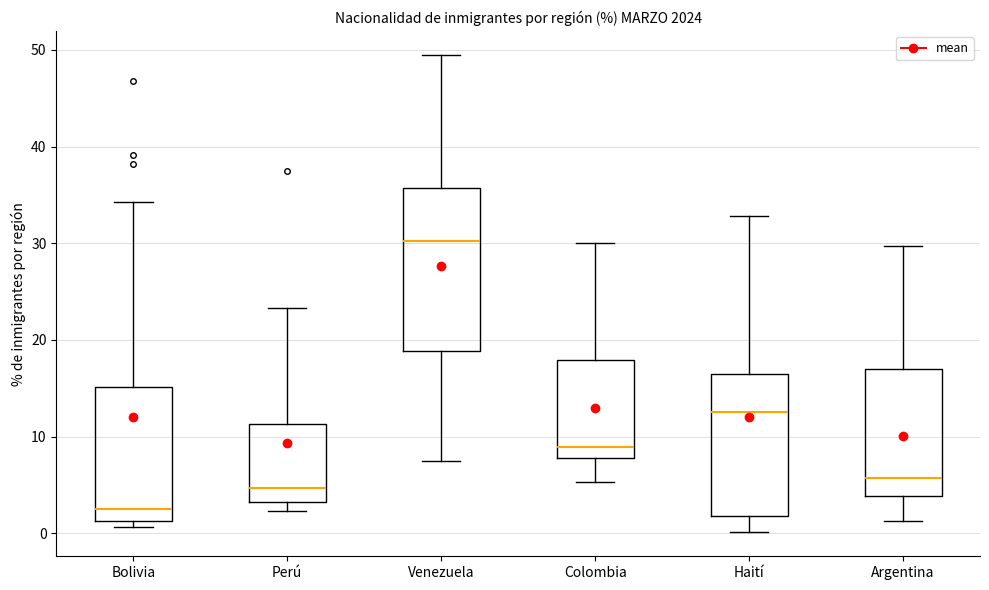

Reading left to right, transcribe this box plot: for each box, give where its median line is, the range the box spans, and where its two whiskers end, as read against the y-axis. The values are not printed on the chart, so give them approximately, as read against the axis.

Bolivia: median 3, box 1 to 15, whiskers 1 (just below the box's lower edge) to 34
Perú: median 5, box 3 to 11, whiskers 2 to 23
Venezuela: median 30, box 19 to 36, whiskers 8 to 50
Colombia: median 9, box 8 to 18, whiskers 5 to 30
Haití: median 13, box 2 to 17, whiskers 0 to 33
Argentina: median 6, box 4 to 17, whiskers 1 to 30